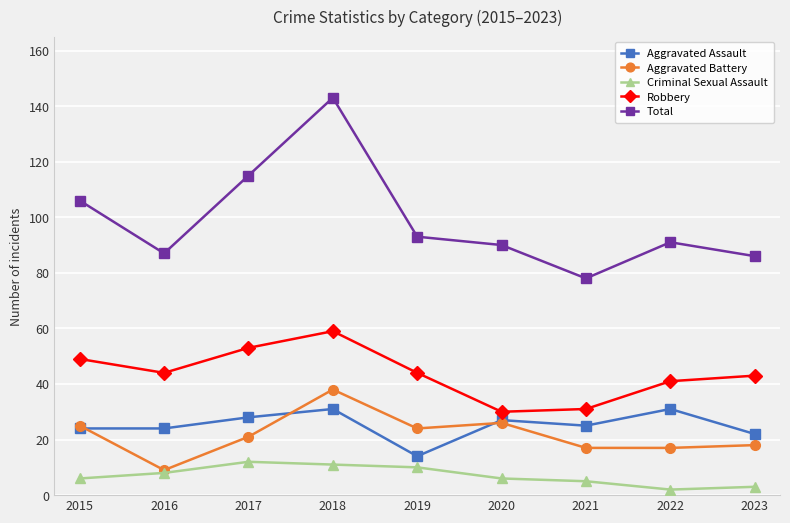

What is the average value of the Aggravated Battery series?

22